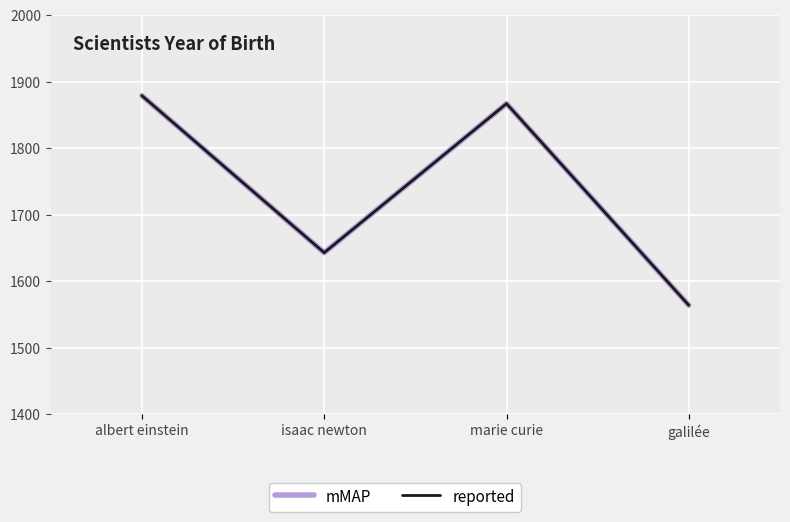

Rank the series by their maximum value, from highest to lowest.

mMAP, reported